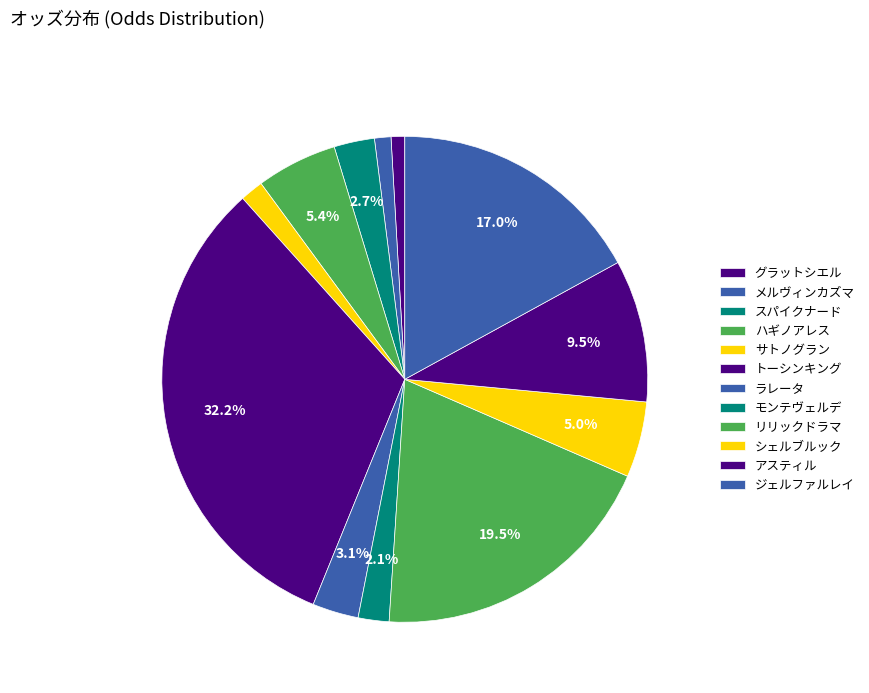

Is ラレータ the majority of the pie?

No